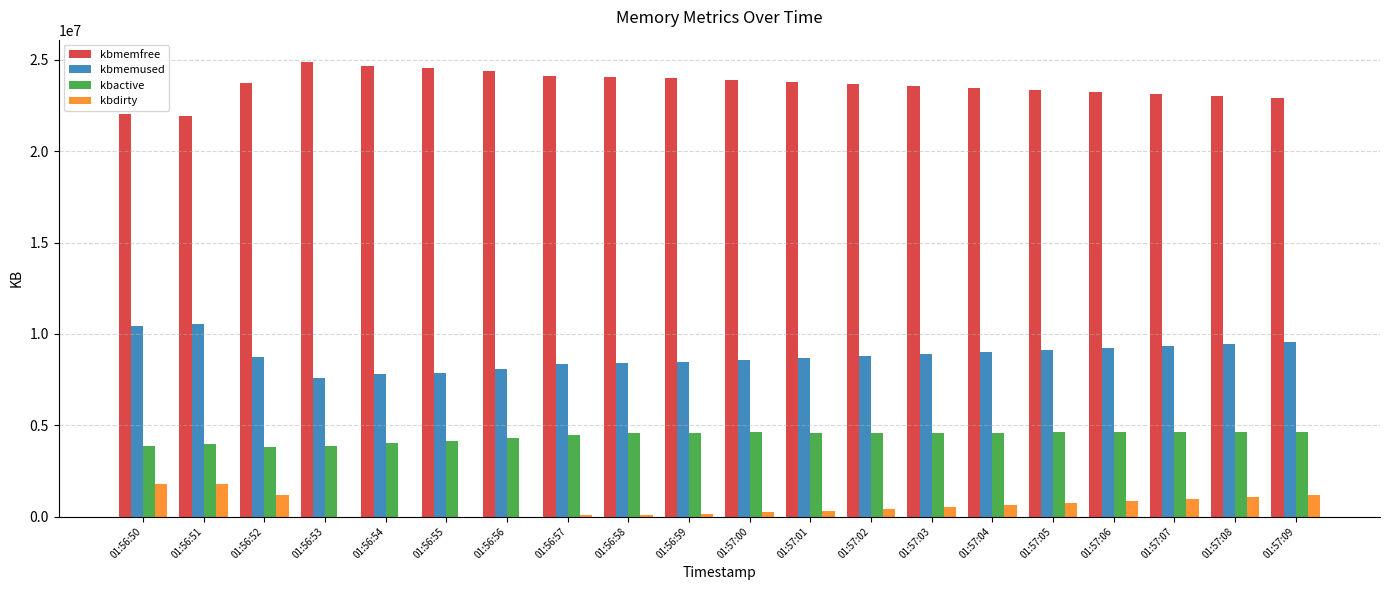

Is it true that kbactive equals 7570749 at 01:57:00?

False